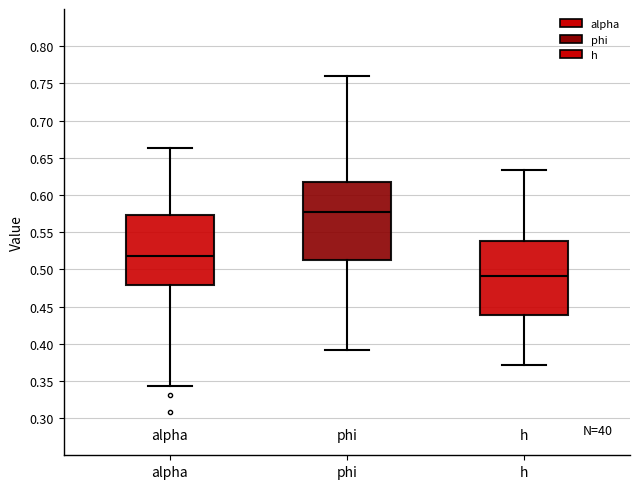

Reading left to right, transcribe this box plot: for each box, give where its median line is, the range the box spans, and where its two whiskers end, as read against the y-axis. The values are not printed on the chart, so give them approximately, as read against the axis.

alpha: median 0.520, box 0.480 to 0.575, whiskers 0.345 to 0.665
phi: median 0.575, box 0.515 to 0.615, whiskers 0.390 to 0.760
h: median 0.490, box 0.440 to 0.540, whiskers 0.370 to 0.635